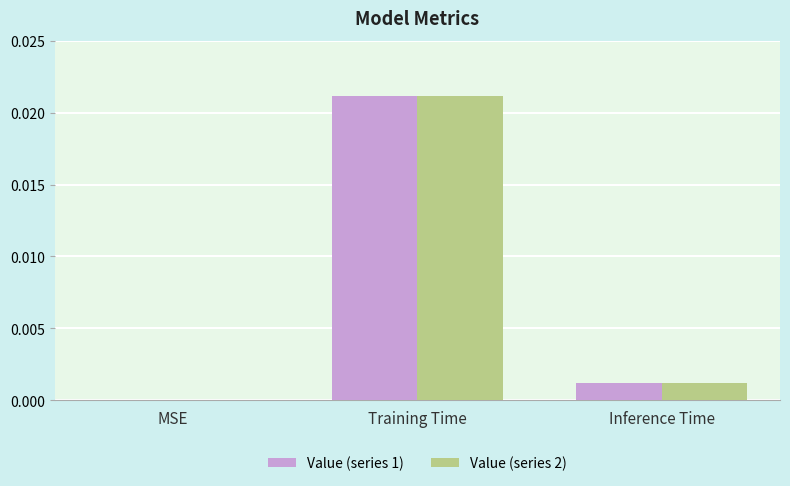

True or false: Value (series 2) has a value of 0.0 at Inference Time.

True